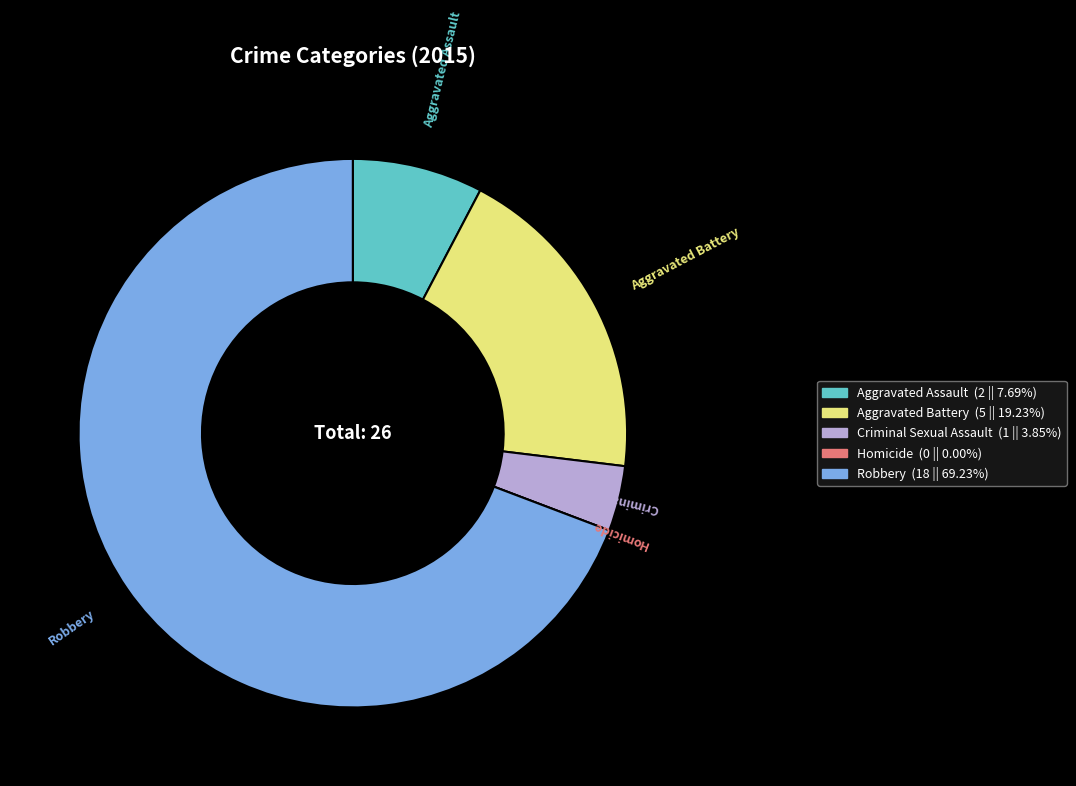

Which slice represents more than half of the pie?

Robbery